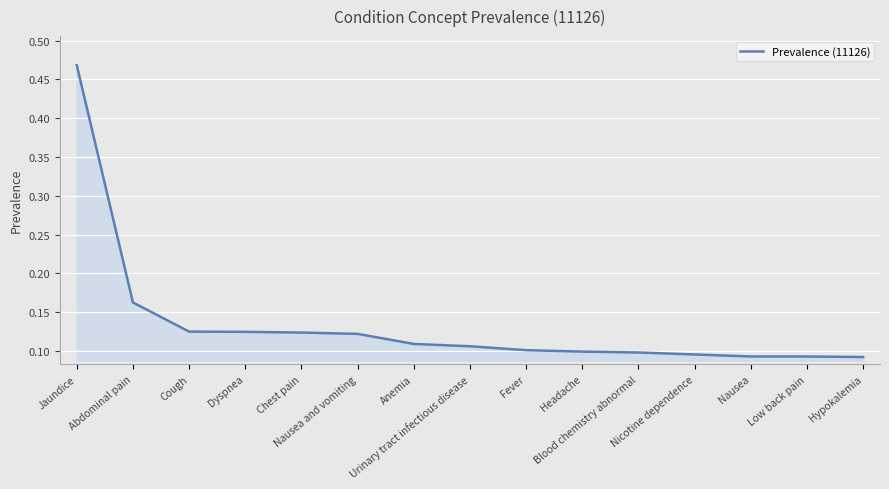

How many lines are shown in the chart?

1